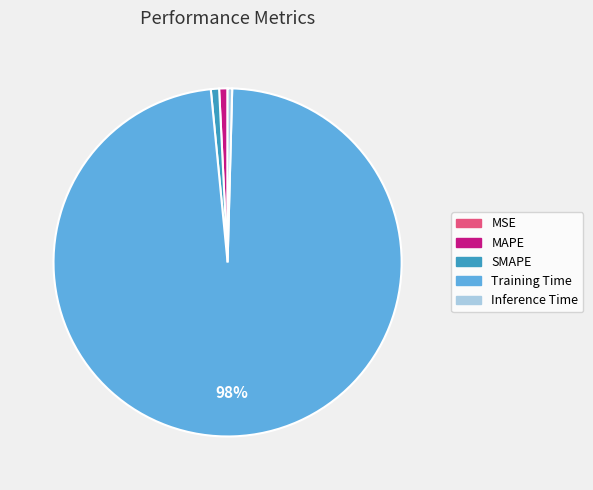

What is the largest slice in the pie chart?

Training Time